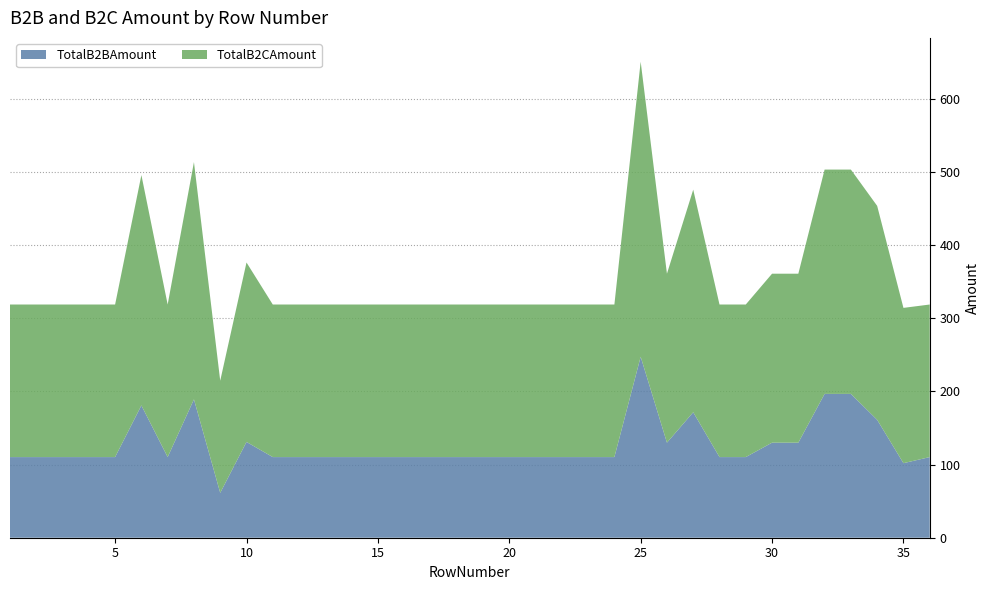

Reading left to right, what are all the values shown in this chart?

TotalB2BAmount: 1=110.3	2=110.3	3=110.3	4=110.3	5=110.3	6=181.0	7=110.3	8=189.3	9=61.4	10=131.0	11=110.3	12=110.3	13=110.3	14=110.3	15=110.3	16=110.3	17=110.3	18=110.3	19=110.3	20=110.3	21=110.3	22=110.3	23=110.3	24=110.3	25=247.5	26=130.0	27=171.6	28=110.3	29=110.3	30=130.0	31=130.0	32=196.7	33=196.7	34=161.2	35=102.0	36=110.3
TotalB2CAmount: 1=208.7	2=208.7	3=208.7	4=208.7	5=208.7	6=315.1	7=208.7	8=324.5	9=153.4	10=245.4	11=208.7	12=208.7	13=208.7	14=208.7	15=208.7	16=208.7	17=208.7	18=208.7	19=208.7	20=208.7	21=208.7	22=208.7	23=208.7	24=208.7	25=403.6	26=231.1	27=304.4	28=208.7	29=208.7	30=231.1	31=231.1	32=306.8	33=306.8	34=292.6	35=212.4	36=208.7